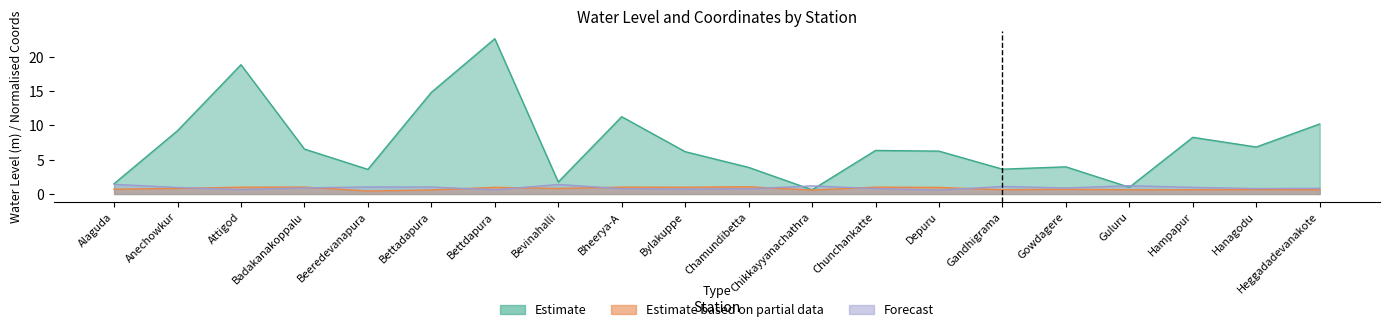

How many lines are shown in the chart?

3